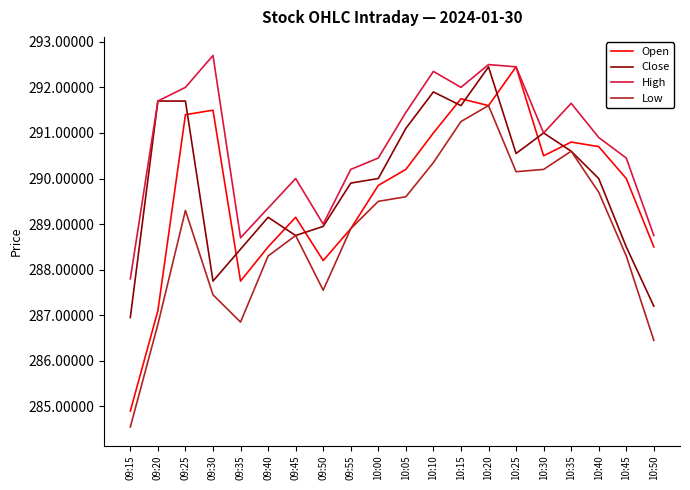

Which series has the widest spread of values?

Open